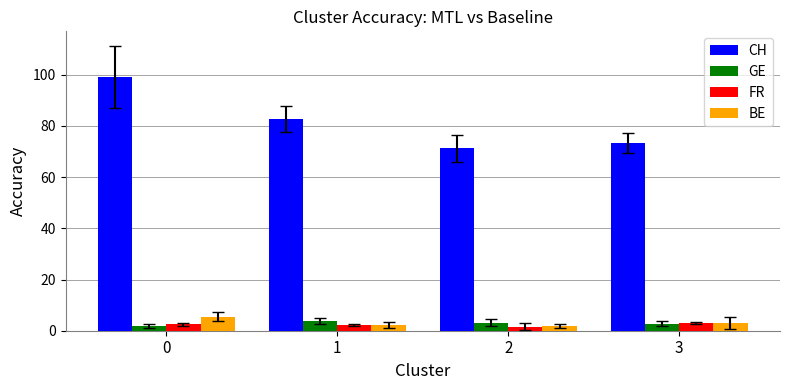

The value of FR at 3 is 3.1. True or false?

True